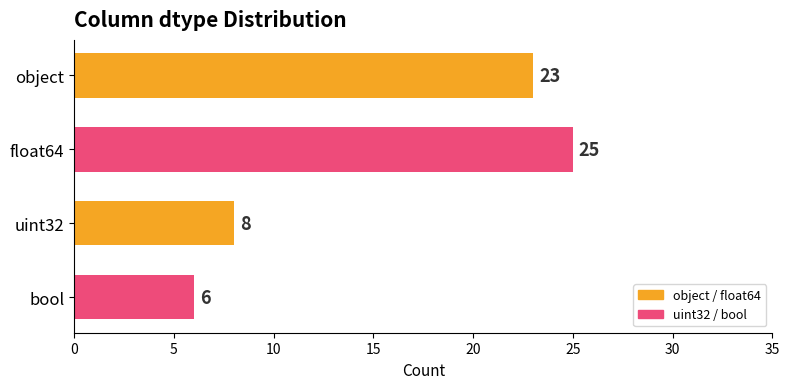

List the labels in order of value, smallest first.

bool, uint32, object, float64